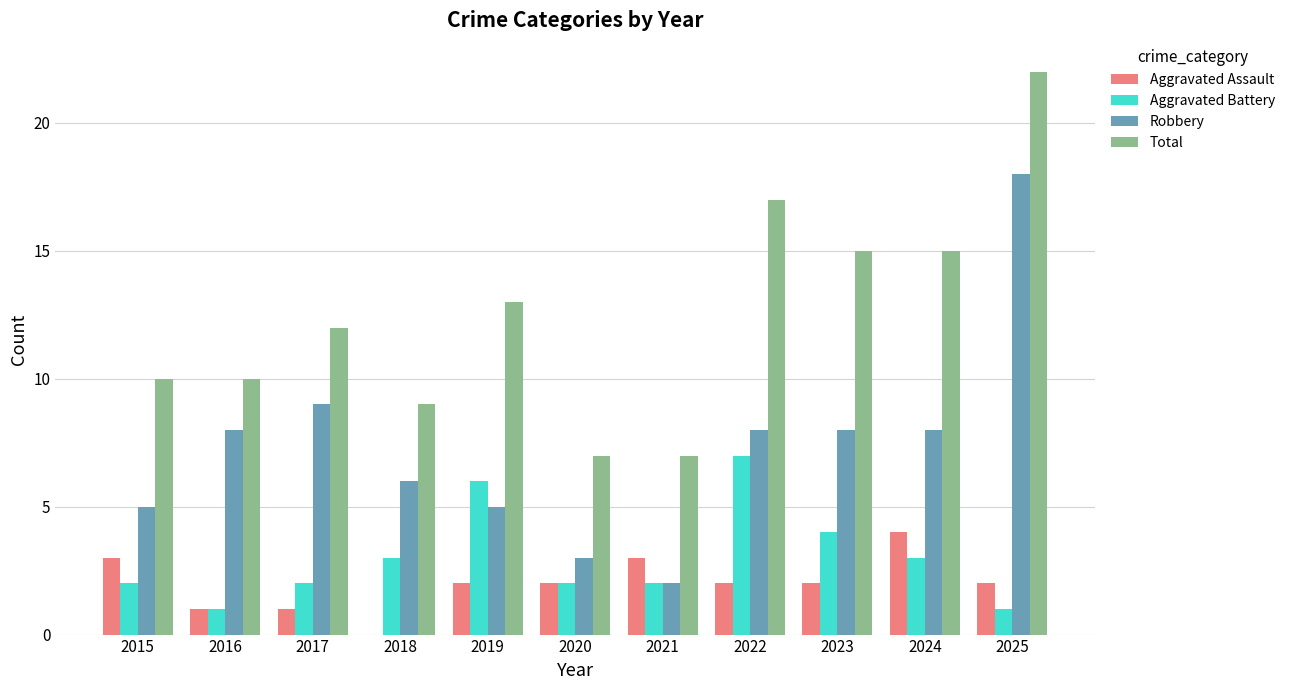

Between 2016 and 2024, which series saw the biggest shift?

Total